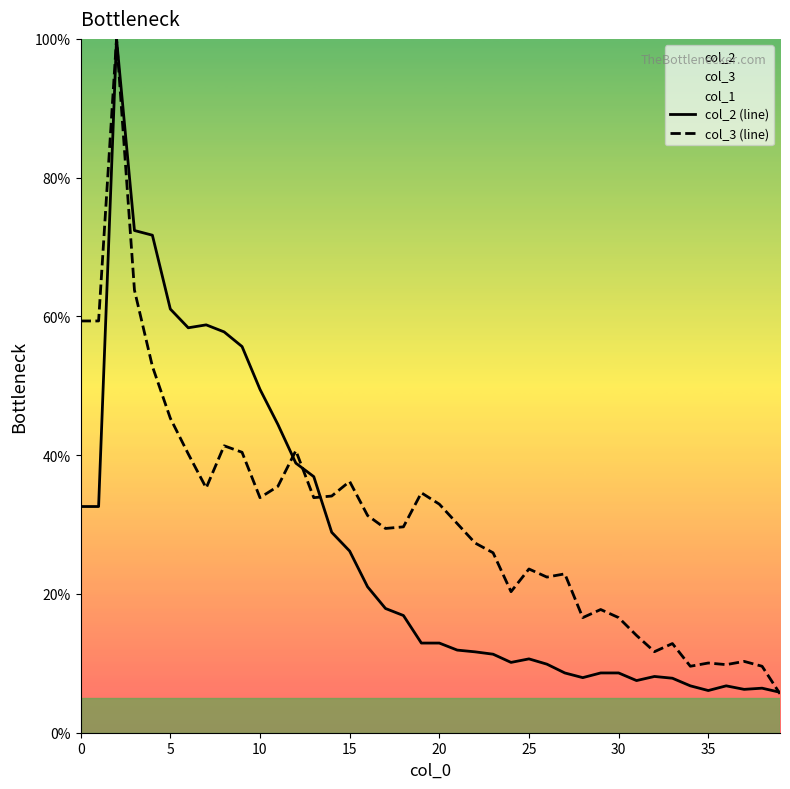

What is the value of the col_3 (line) point at the 13th from the left?

40.7